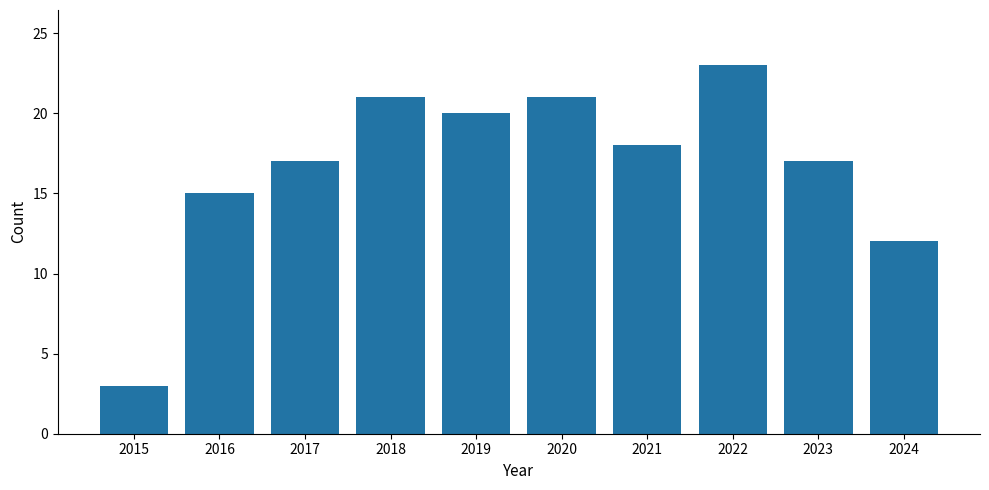

At which category does the chart reach its peak across all series?

2022